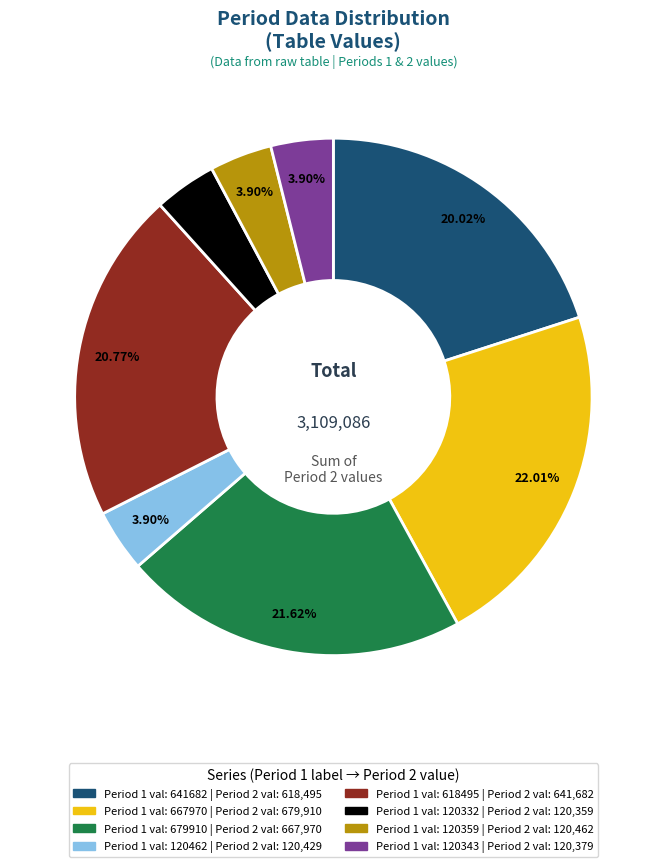

Is there any slice that represents more than half of the pie?

No